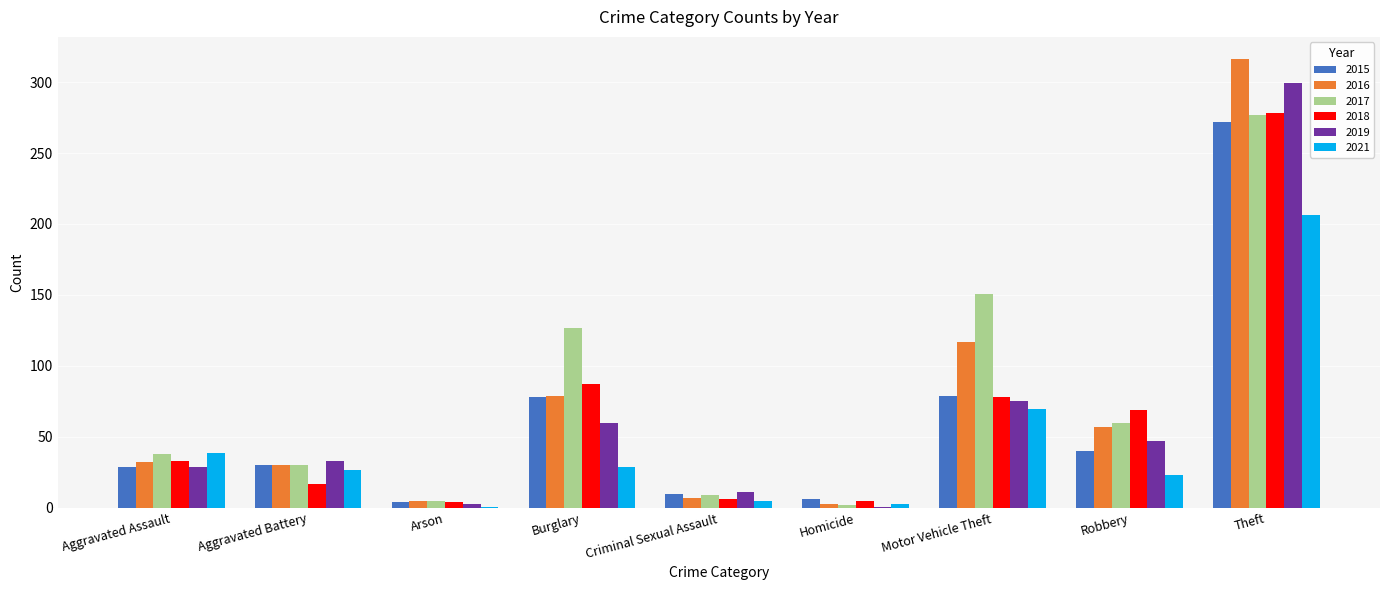

Is it true that 2021 equals 70 at Motor Vehicle Theft?

True